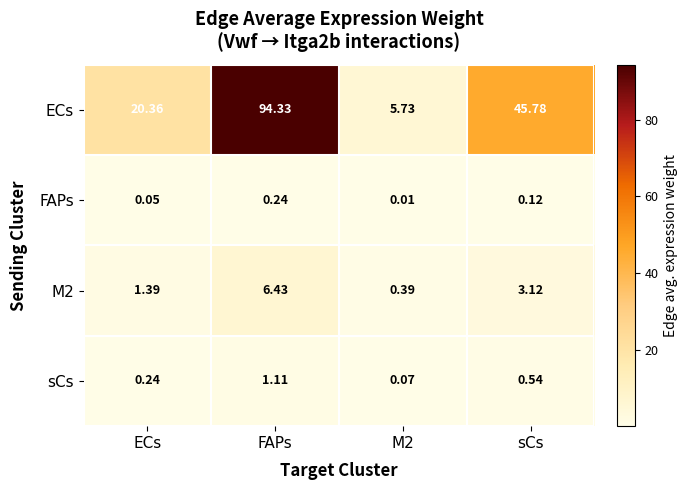

At which category is the sum across all series the highest?

FAPs